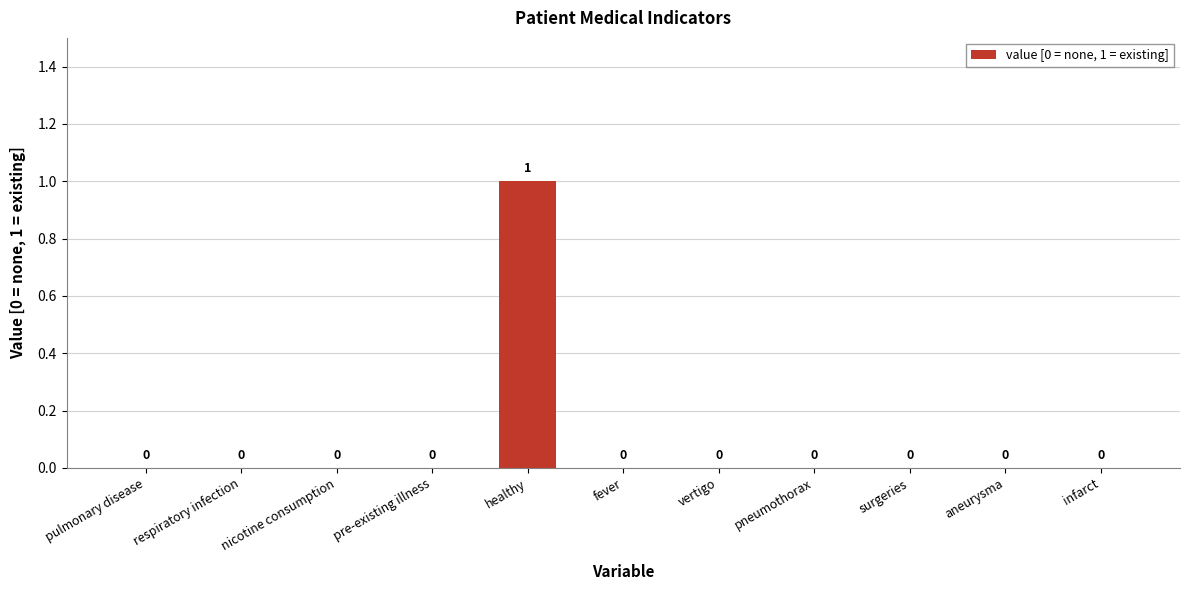

The chart shows a value of 0 at pre-existing illness. True or false?

True